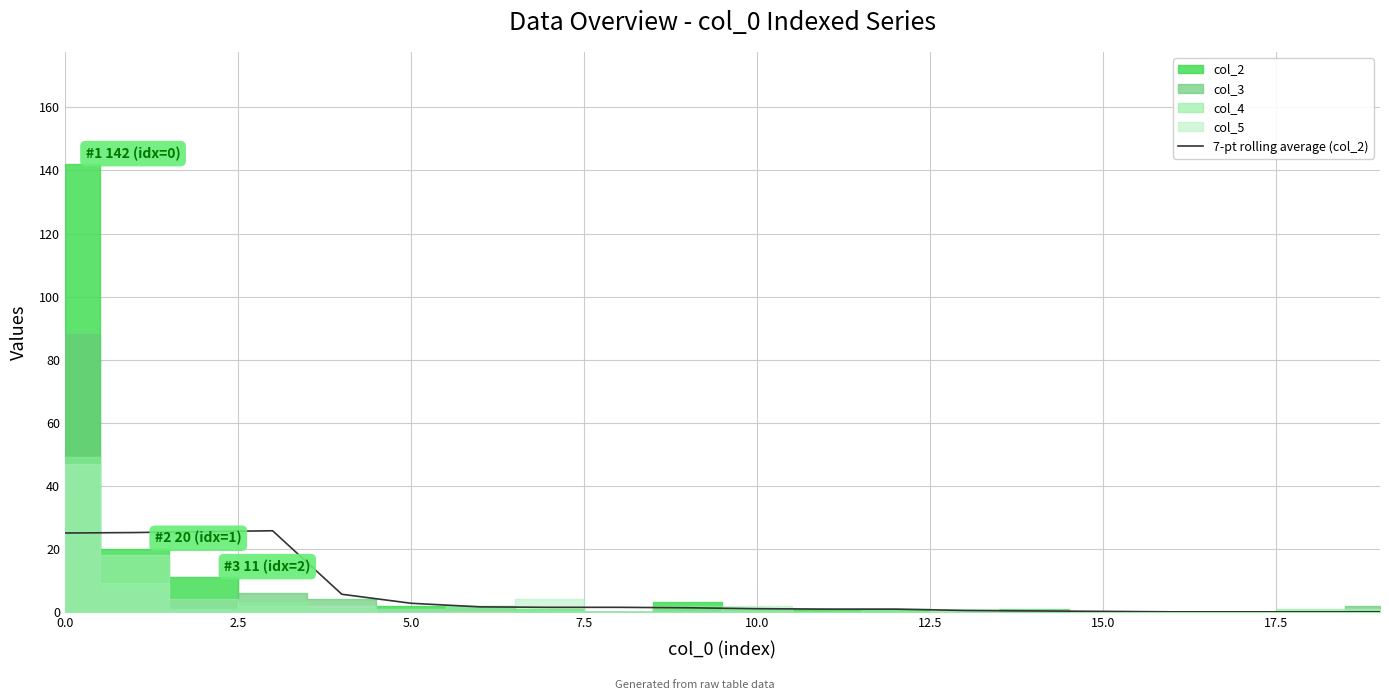

What is the change in value from 15 to 19?

-0.1